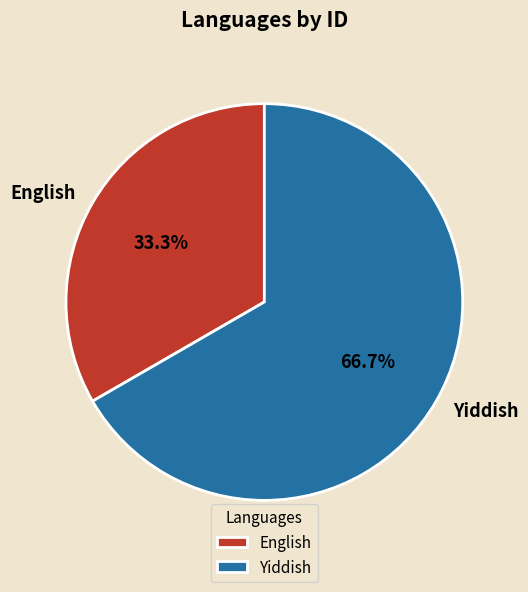

Which slice is the smallest?

English